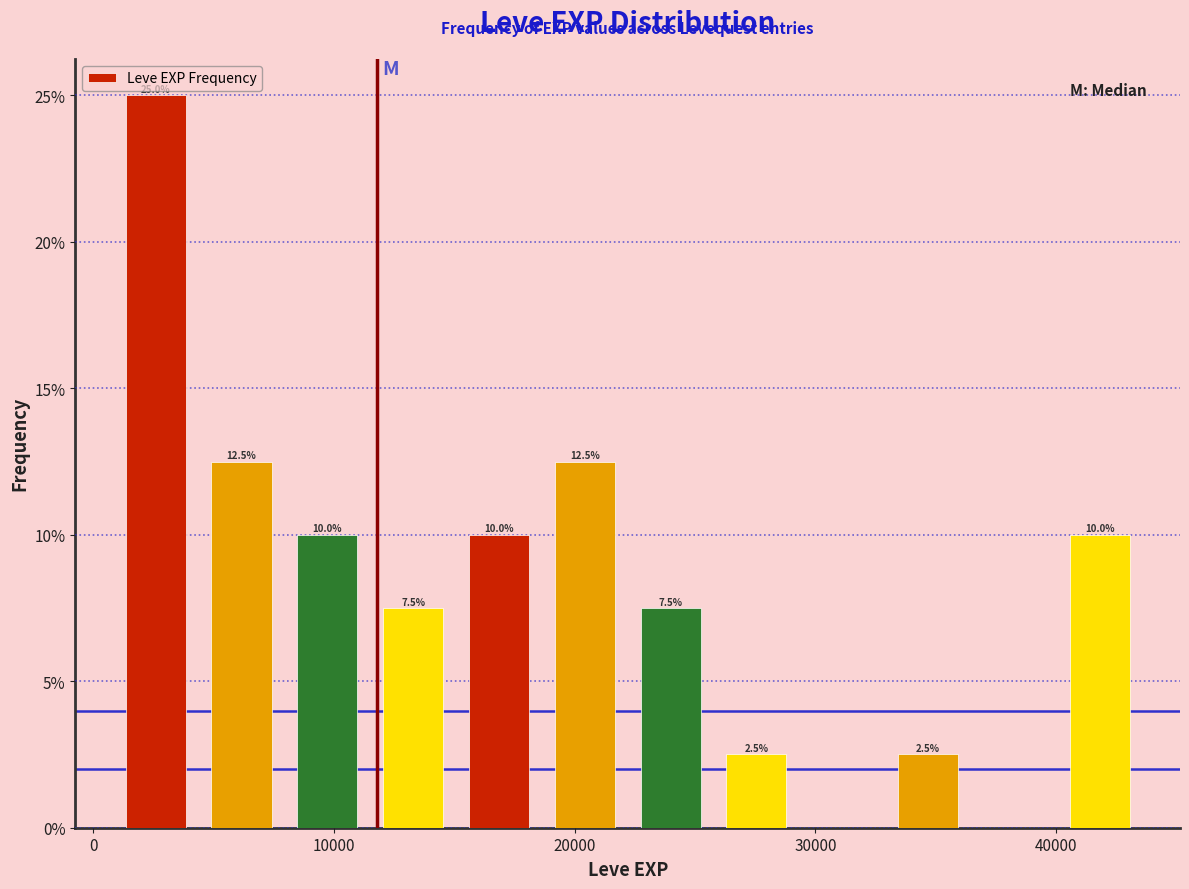

Read against the x-axis, roughly where is the centre of the tallest bar?

3000